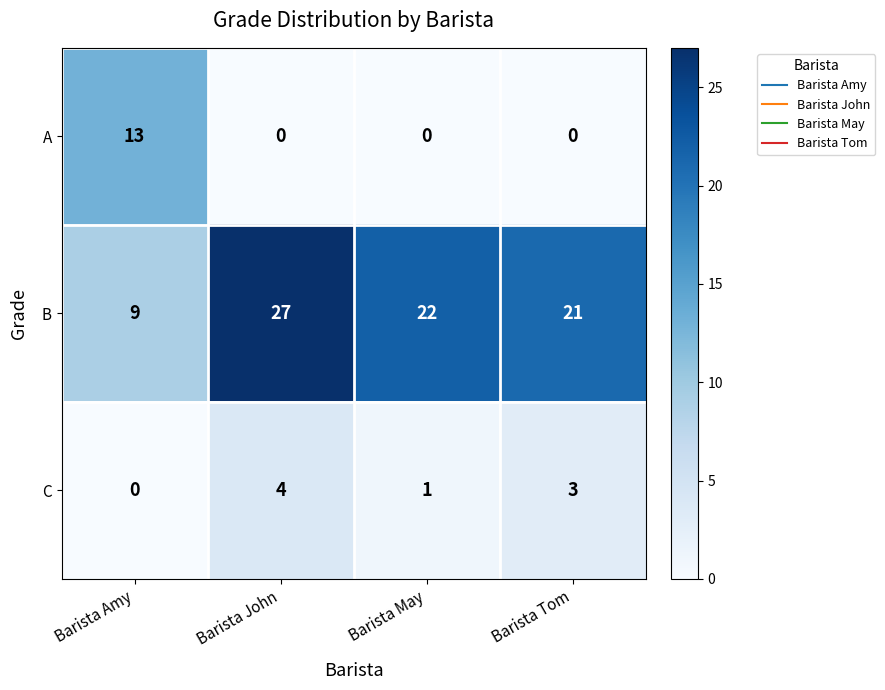

Rank the series by their maximum value, from highest to lowest.

B, A, C